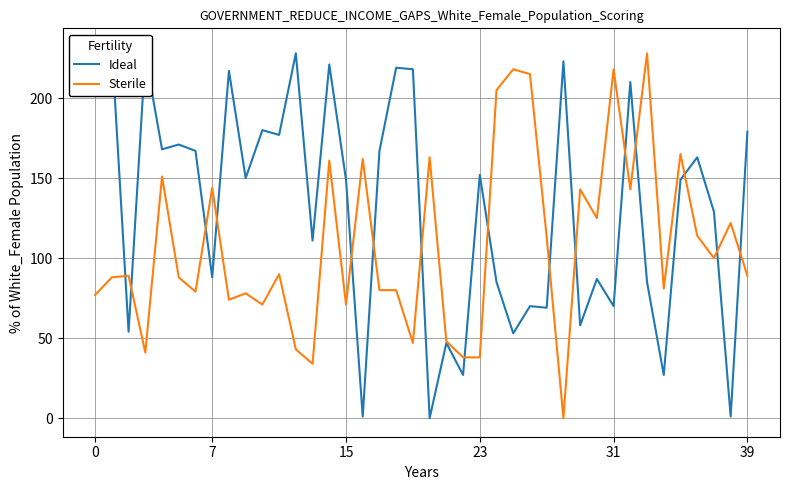

The Ideal series shows 215 at 23. True or false?

False